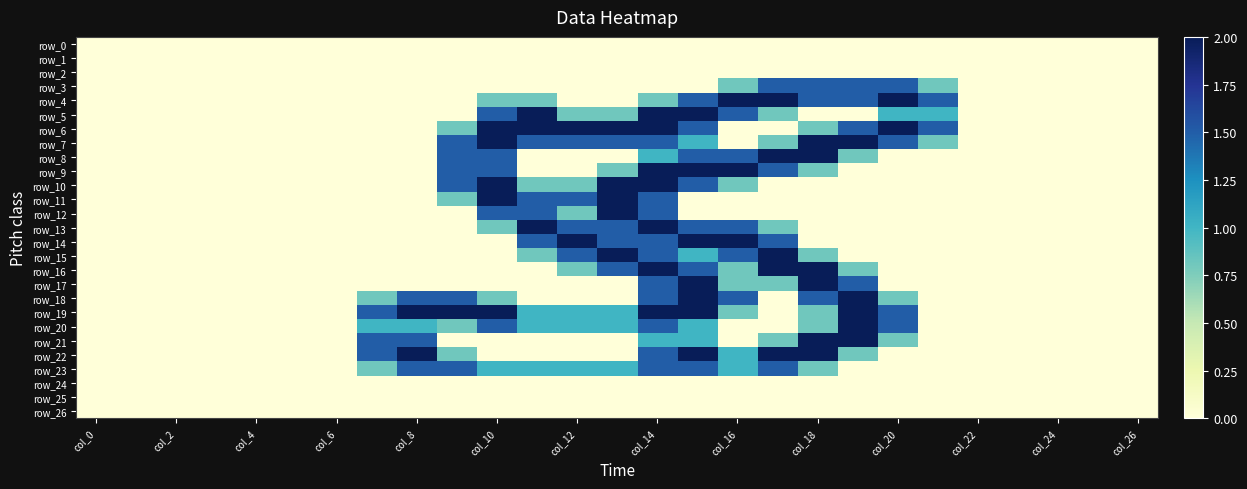

Which series has the largest total across all categories?

row_19